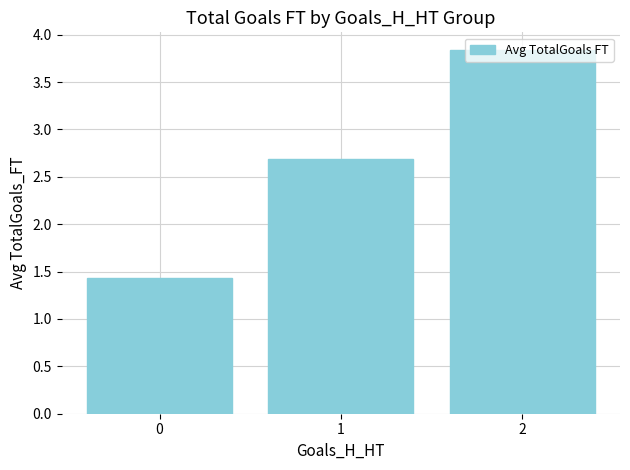

What is the sum of the values at 0 and 2?

5.3